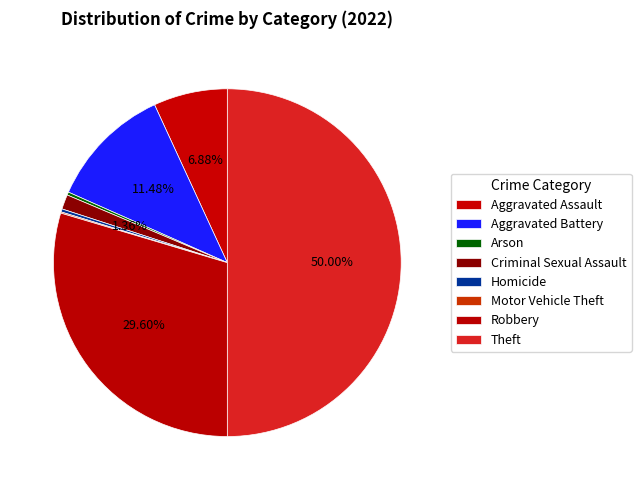

Does Arson account for over 50% of the chart?

No